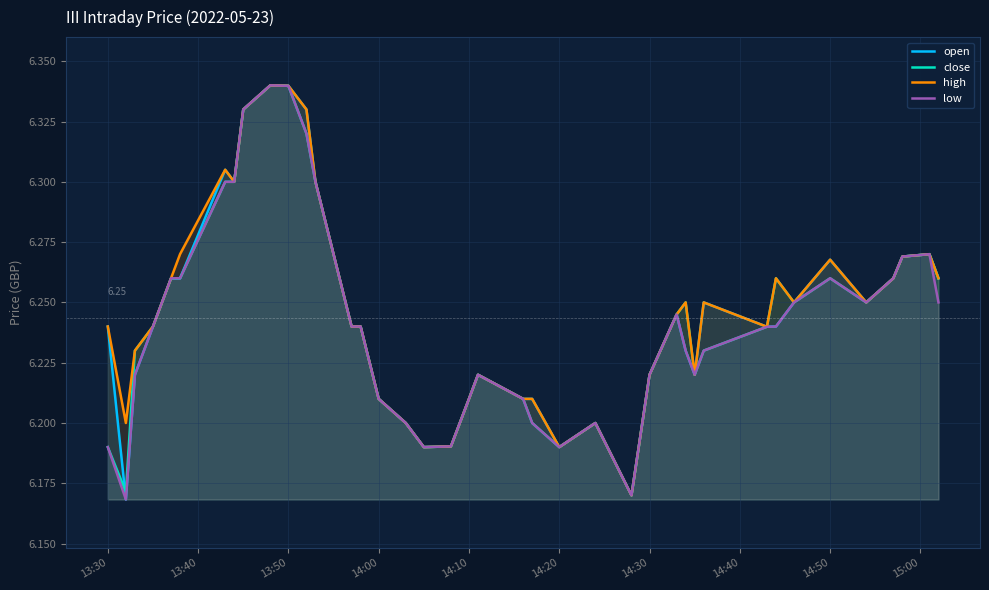

Is the value of open at 31 greater than the value of close at 27?

No